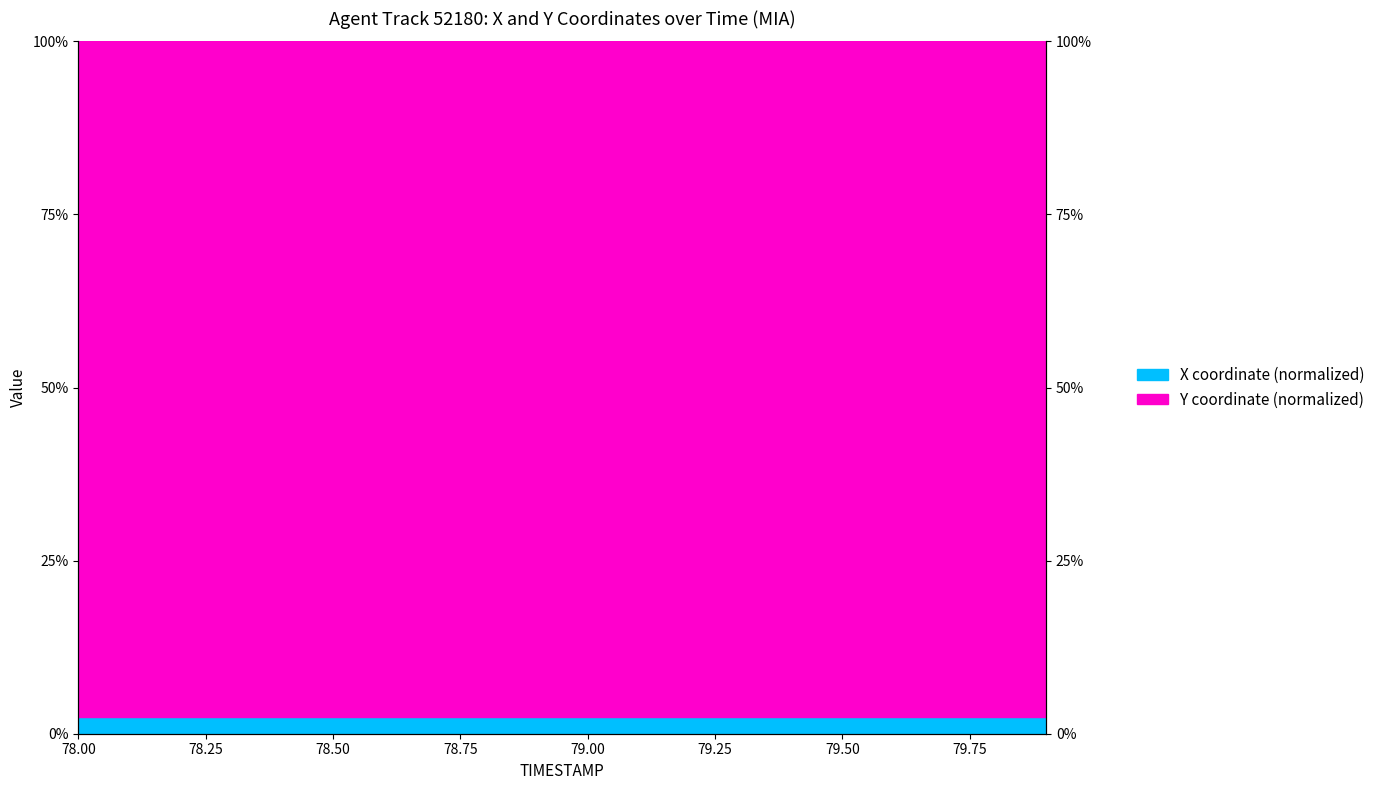

Reading right to left, list all the values displayed in this chart.

2.4	2.4	2.4	2.4	2.4	2.4	2.4	2.4	2.4	2.4	2.4	2.4	2.4	2.4	2.4	2.4	2.4	2.4	2.4	2.4